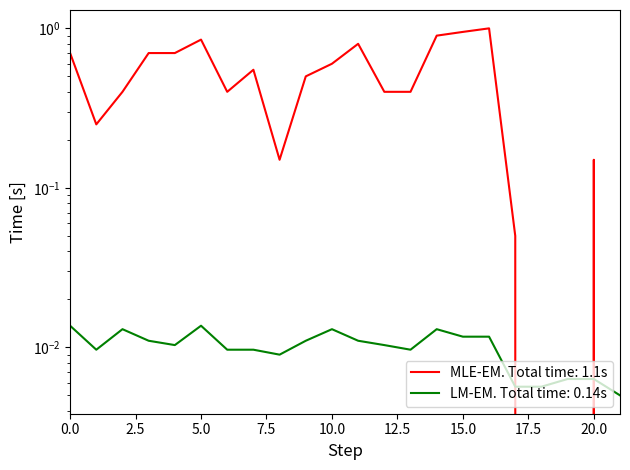

How many positive values does the pts series have?

19